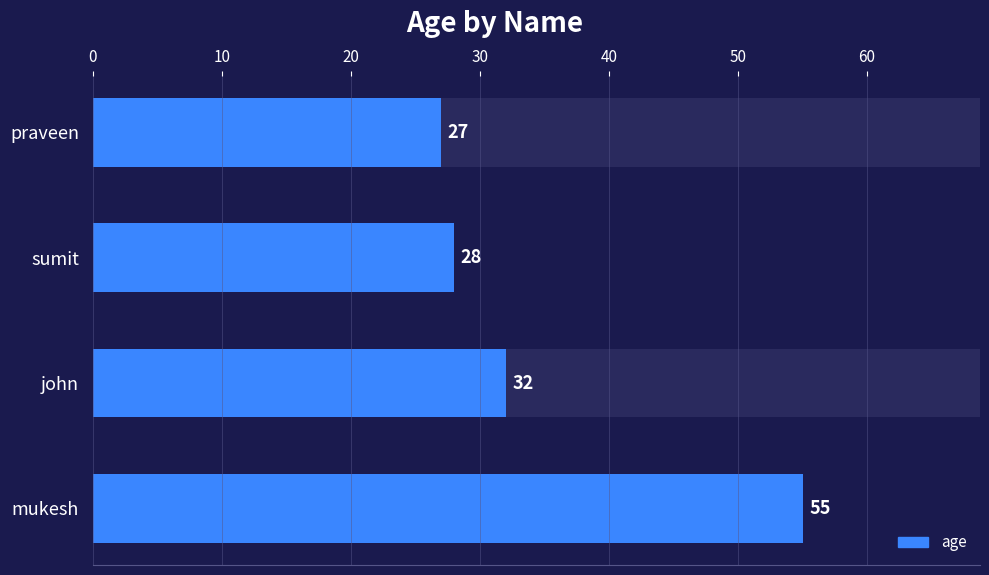

Is it true that the value at 30 is 85?

False